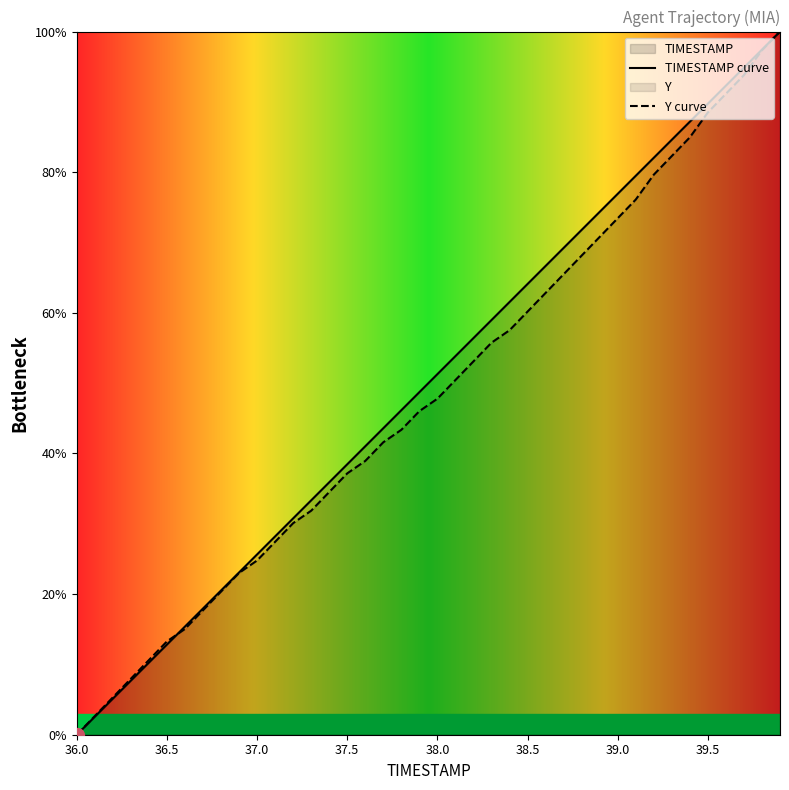

Reading left to right, list all the values displayed in this chart.

TIMESTAMP: 36.0=0.0	36.1=2.6	36.2=5.1	36.3=7.7	36.4=10.3	36.5=12.8	36.6=15.4	36.7=17.9	36.8=20.5	36.9=23.1	37.0=25.6	37.1=28.2	37.2=30.8	37.3=33.3	37.4=35.9	37.5=38.5	37.6=41.0	37.7=43.6	37.8=46.2	37.9=48.7	38.0=51.3	38.1=53.8	38.2=56.4	38.3=59.0	38.4=61.5	38.5=64.1	38.6=66.7	38.7=69.2	38.8=71.8	38.9=74.4	39.0=76.9	39.1=79.5	39.2=82.1	39.3=84.6	39.4=87.2	39.5=89.7	39.6=92.3	39.7=94.9	39.8=97.4	39.9=100.0
Y: 36.0=0.0	36.1=2.7	36.2=5.3	36.3=8.0	36.4=10.6	36.5=13.3	36.6=15.0	36.7=17.7	36.8=20.4	36.9=23.0	37.0=24.8	37.1=27.4	37.2=30.1	37.3=31.9	37.4=34.5	37.5=37.2	37.6=38.9	37.7=41.6	37.8=43.4	37.9=46.0	38.0=47.8	38.1=50.4	38.2=53.1	38.3=55.8	38.4=57.5	38.5=60.2	38.6=62.8	38.7=65.5	38.8=68.1	38.9=70.8	39.0=73.5	39.1=76.1	39.2=79.6	39.3=82.3	39.4=85.0	39.5=88.5	39.6=91.2	39.7=93.8	39.8=97.3	39.9=100.0